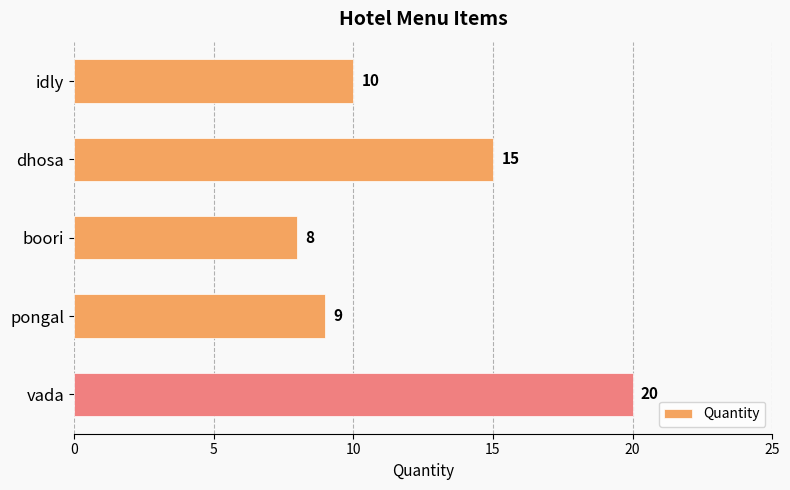

List the labels in order of value, largest first.

vada, dhosa, idly, pongal, boori